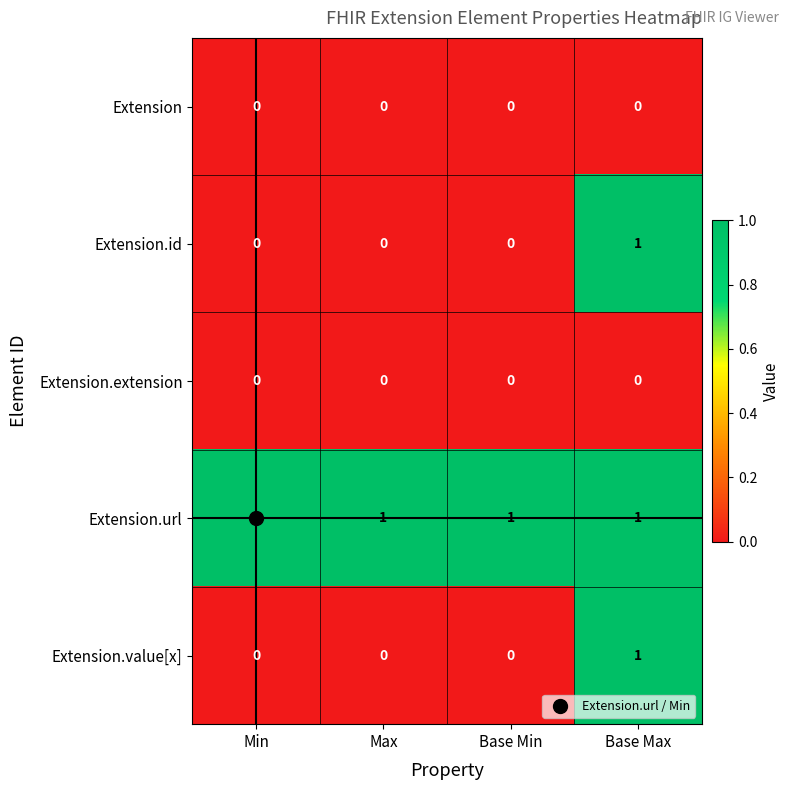

Is it true that Extension.id equals 0 at Max?

True